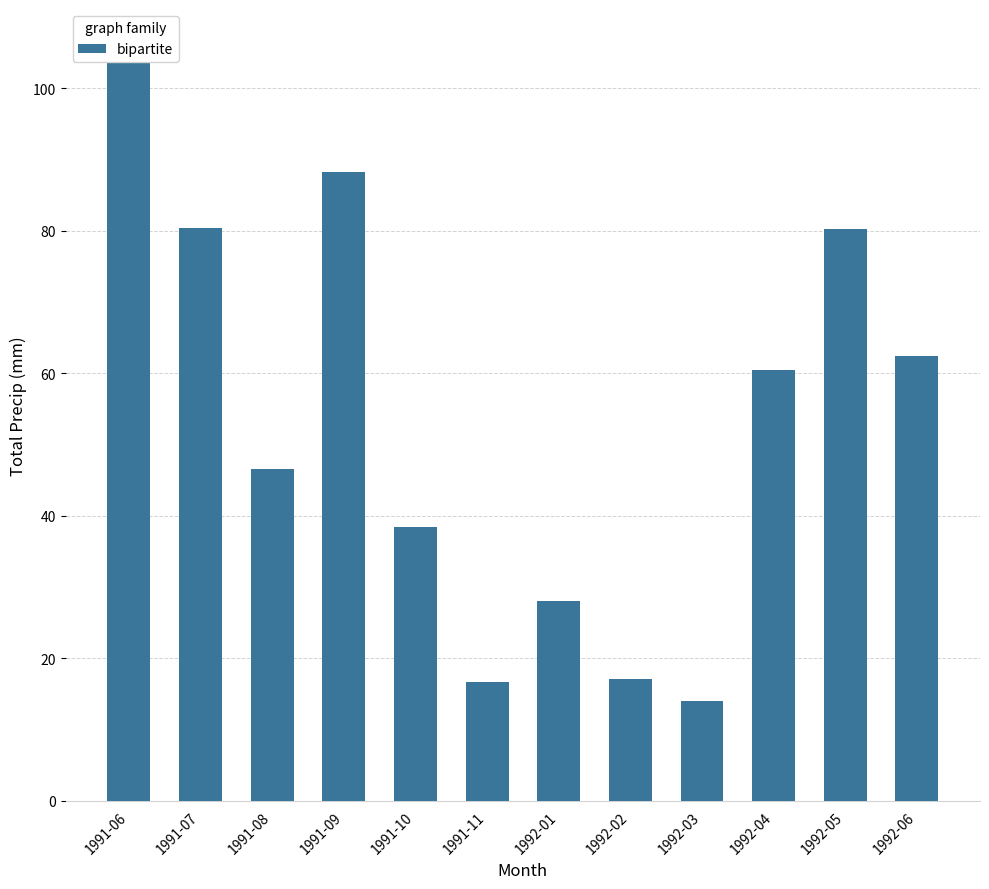

Rank the categories by value from lowest to highest.

1992-03, 1991-11, 1992-02, 1992-01, 1991-10, 1991-08, 1992-04, 1992-06, 1992-05, 1991-07, 1991-09, 1991-06